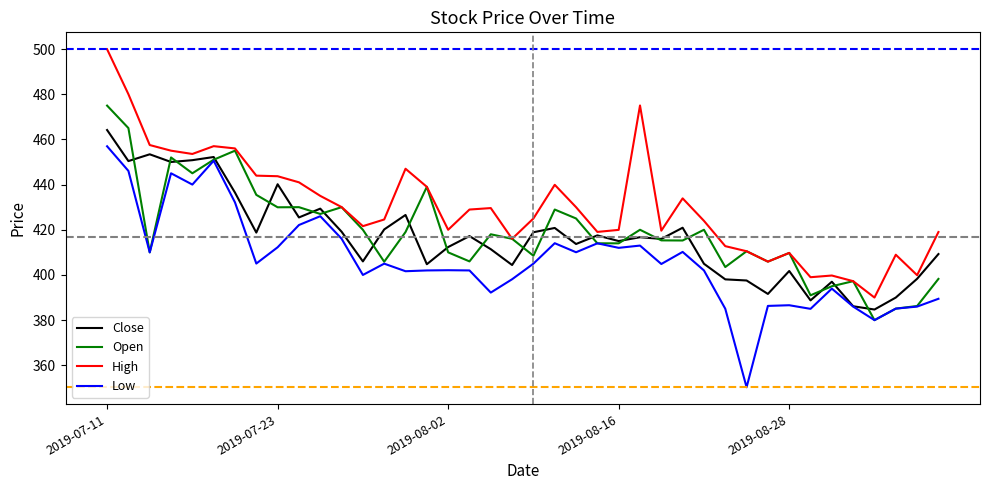

List the series in order of their peak value, lowest first.

Low, Close, Open, High